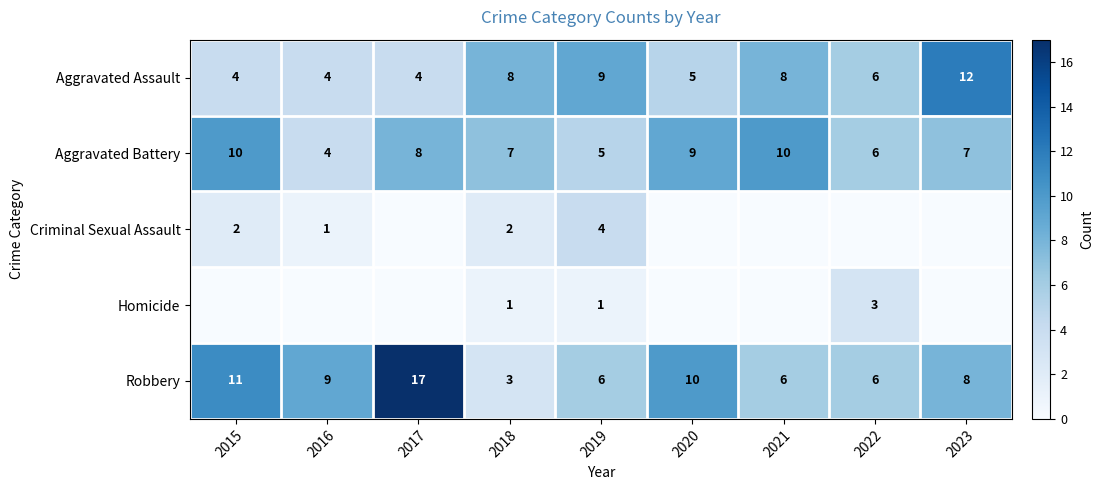

What is the sum of the Homicide values at 2022 and 2019?

4